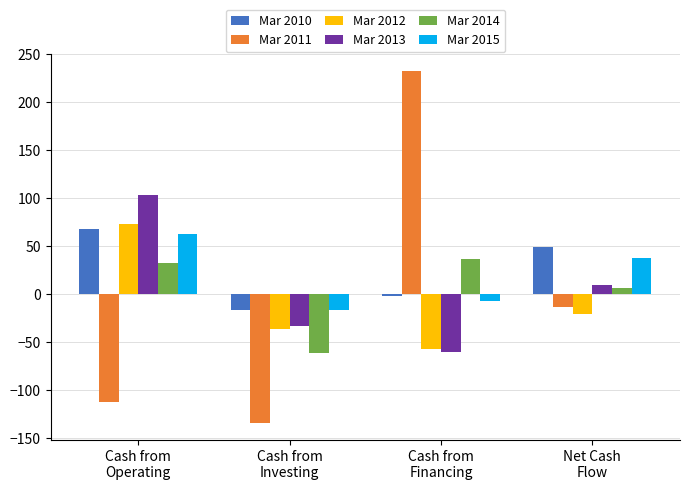

The value of Mar 2010 at Cash from
Investing is -17. True or false?

True